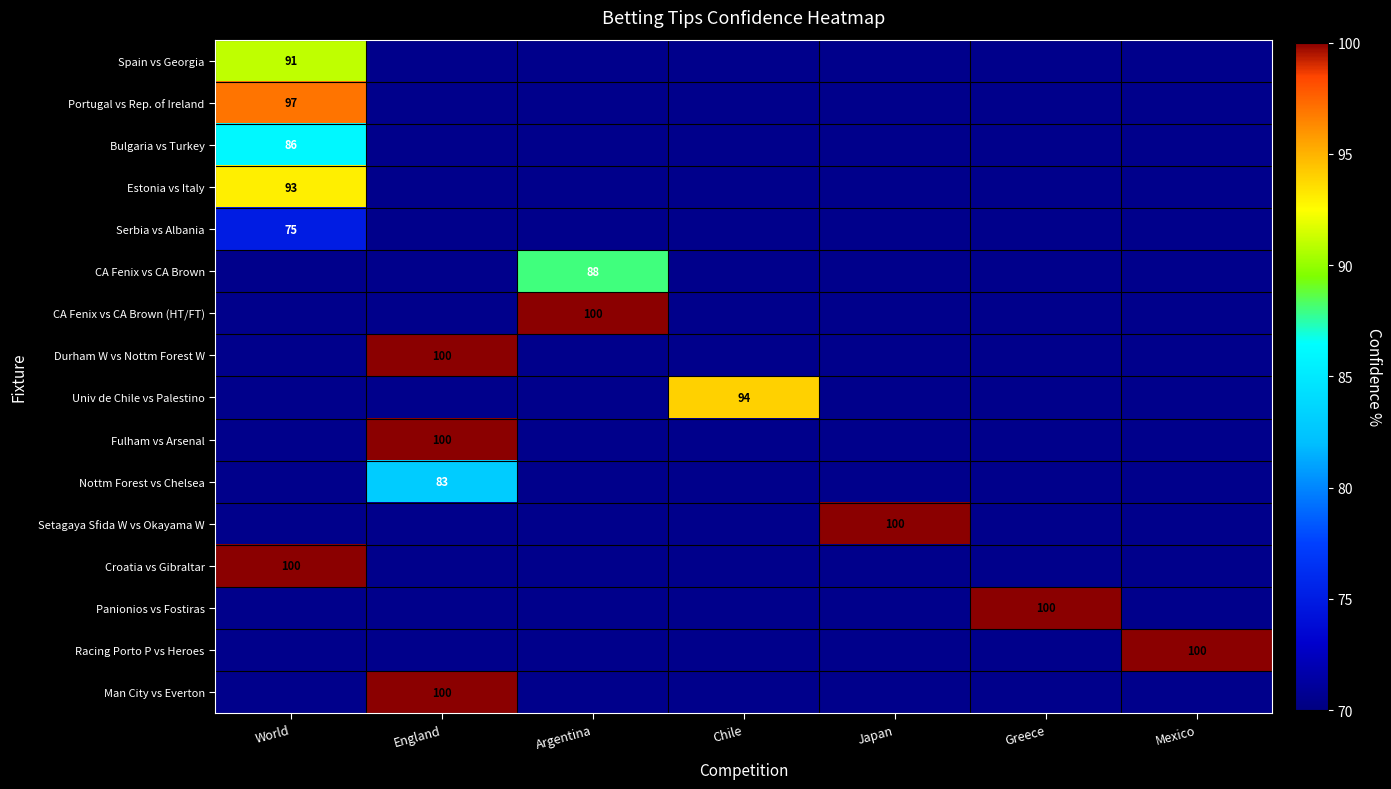

At Chile, list the series in order from smallest to largest.

Spain vs Georgia, Portugal vs Rep. of Ireland, Bulgaria vs Turkey, Estonia vs Italy, Serbia vs Albania, CA Fenix vs CA Brown, CA Fenix vs CA Brown (HT/FT), Durham W vs Nottm Forest W, Univ de Chile vs Palestino, Fulham vs Arsenal, Nottm Forest vs Chelsea, Setagaya Sfida W vs Okayama W, Croatia vs Gibraltar, Panionios vs Fostiras, Racing Porto P vs Heroes, Man City vs Everton